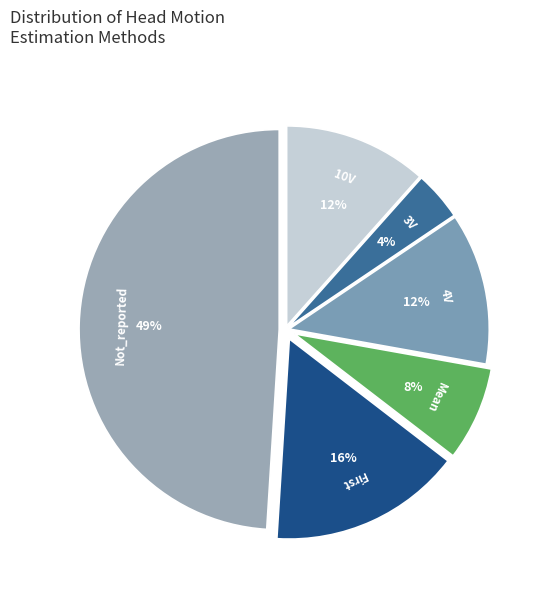

Combined, do 4V and 10V account for over 50%?

No